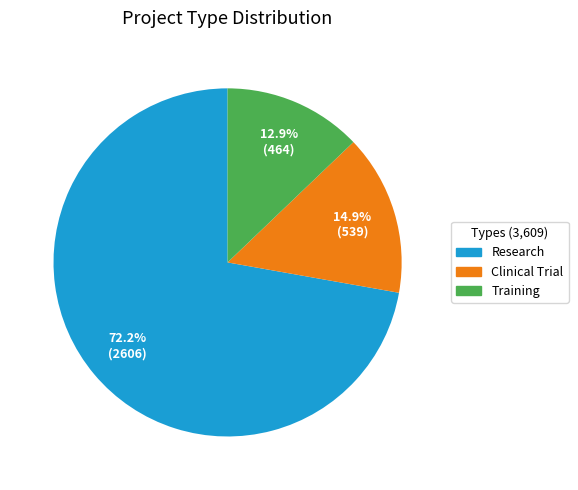

How many segments does this pie chart have?

3